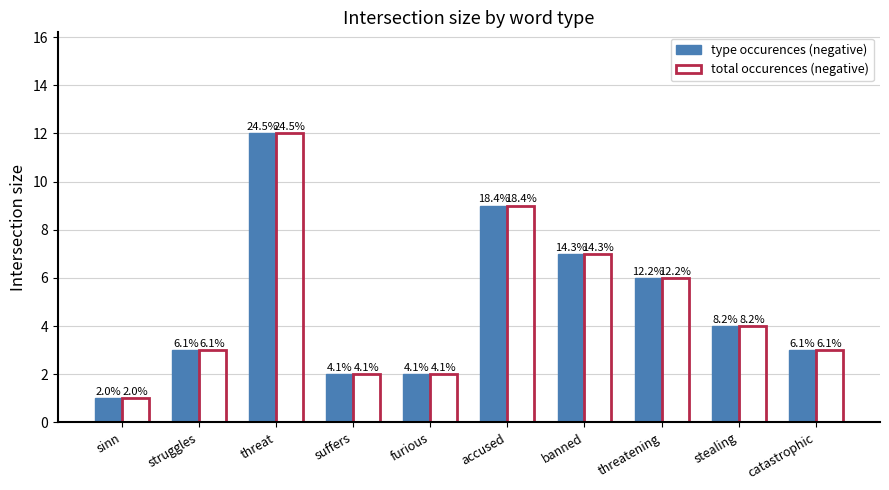

Which label corresponds to the largest value in the chart?

threat